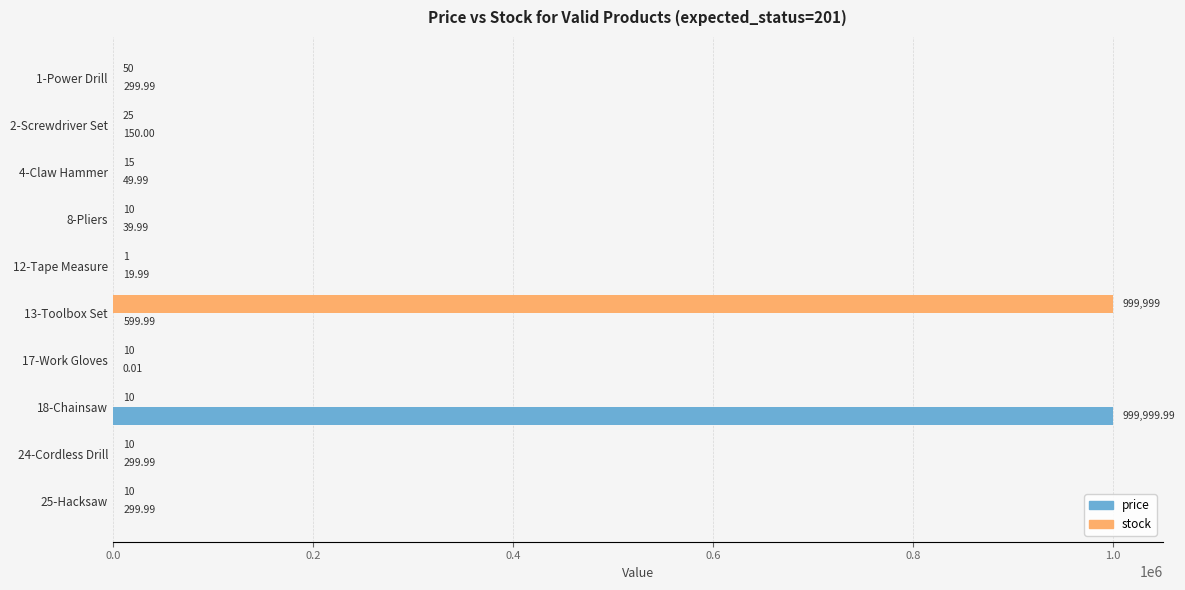

Which series has the largest range (max minus min)?

price